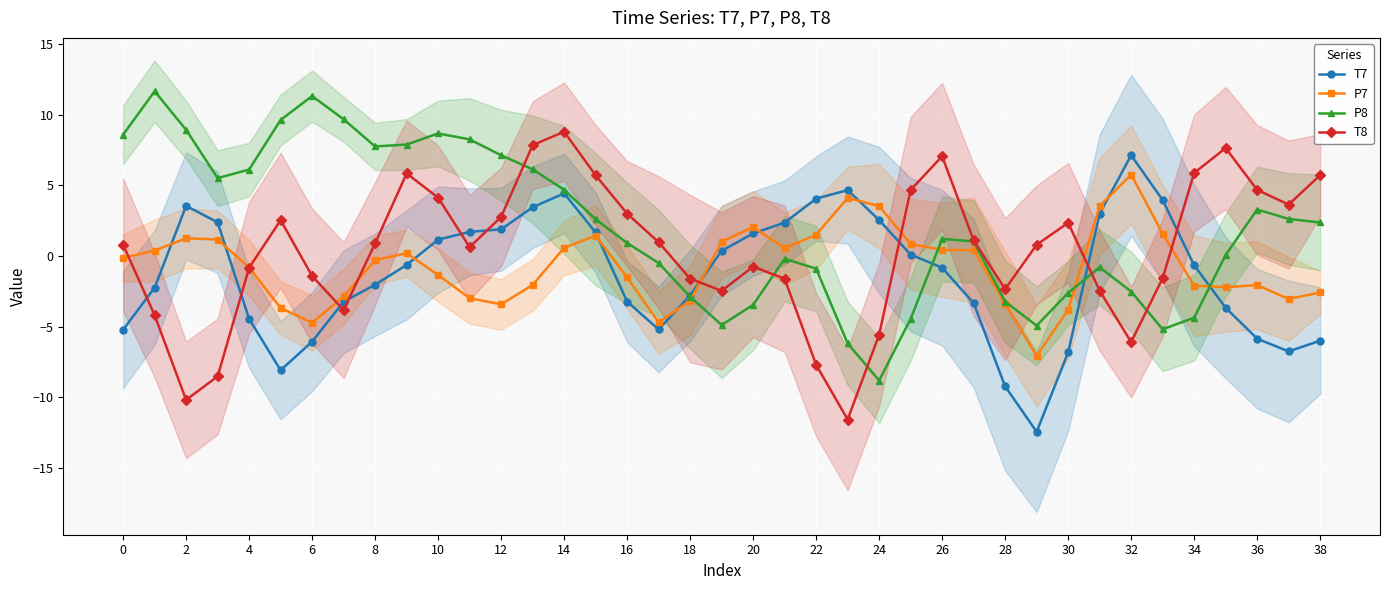

What is the label of the 25th point from the left?

24